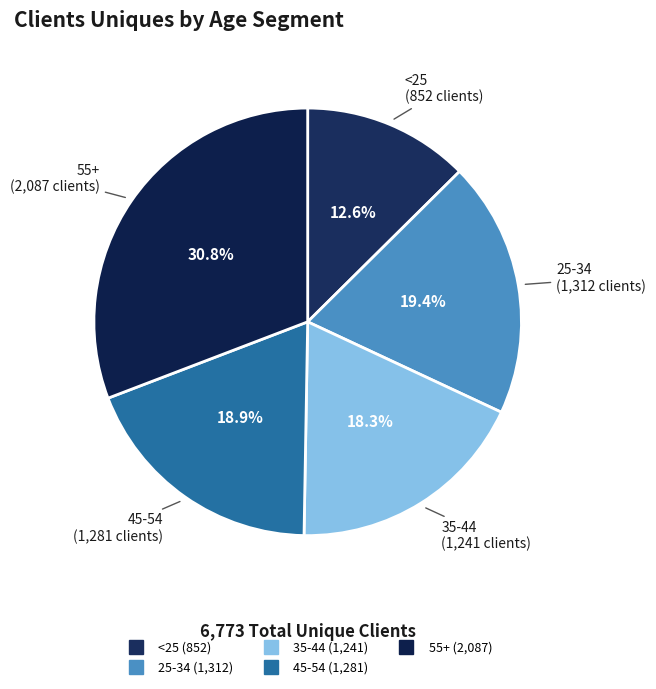

How many slices are in this pie chart?

5